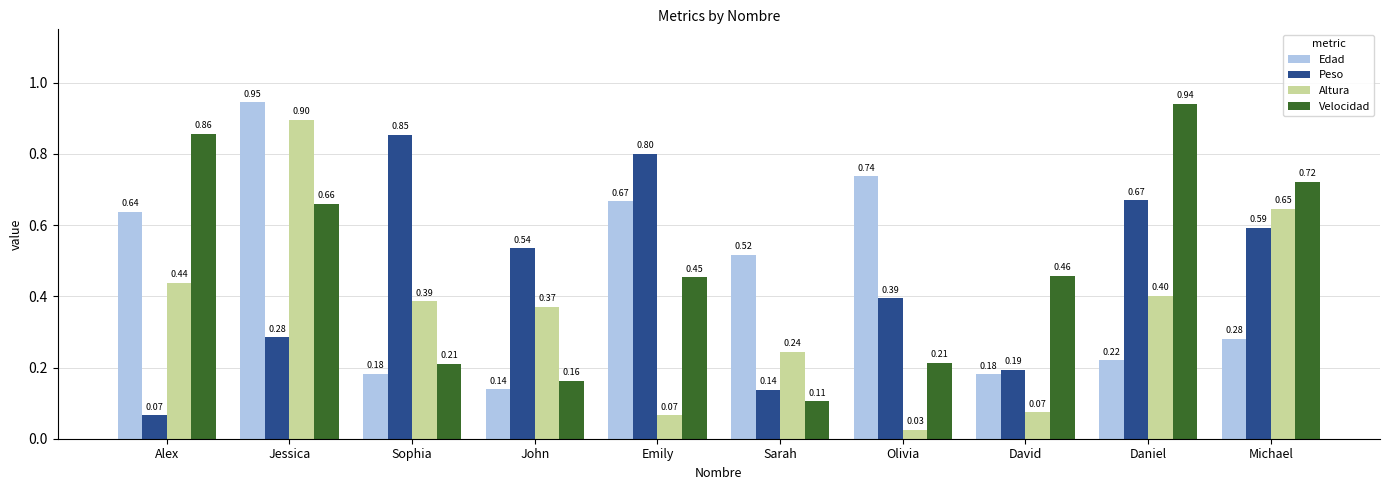

At Sarah, list the series in order from largest to smallest.

Edad, Altura, Peso, Velocidad